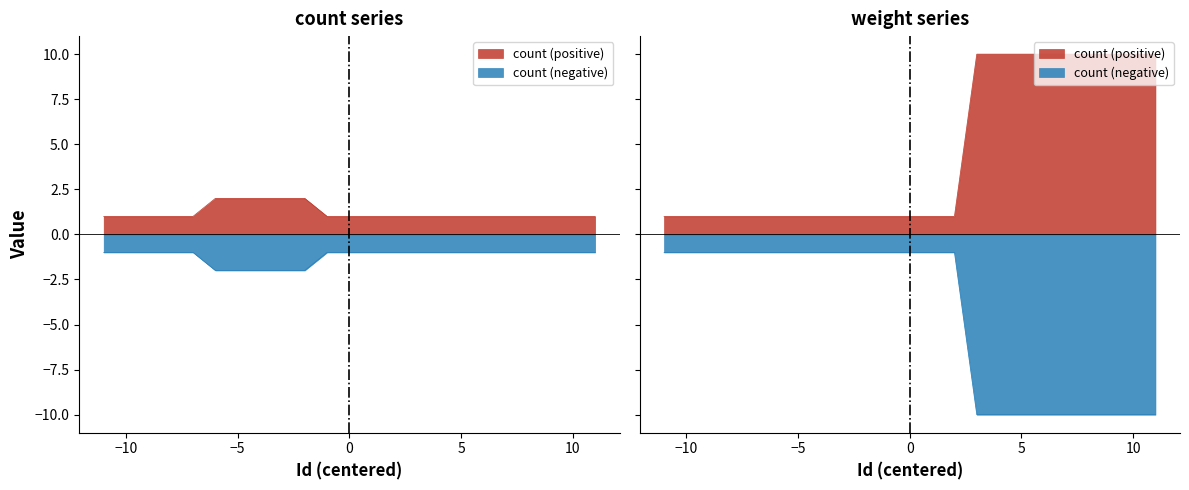

What is the difference between the maximum and second lowest values in the weight series?

9